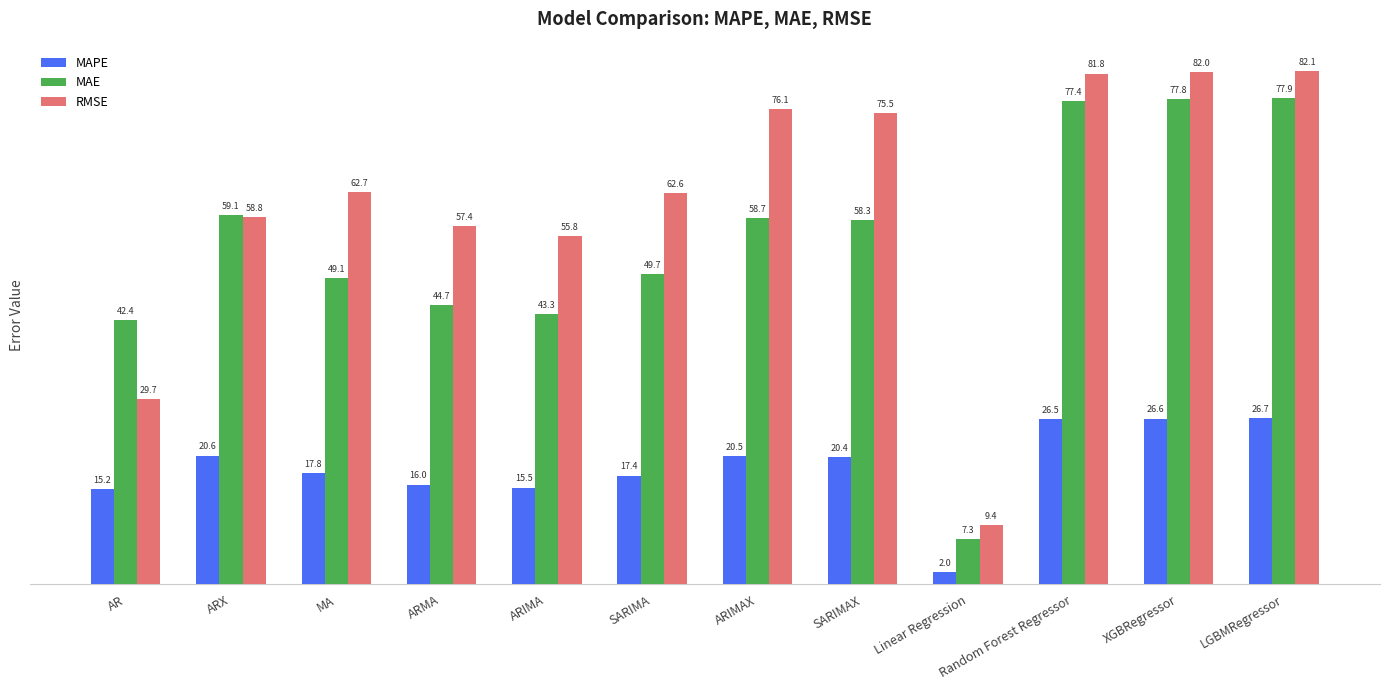

Which category has the highest value in the MAE series?

LGBMRegressor